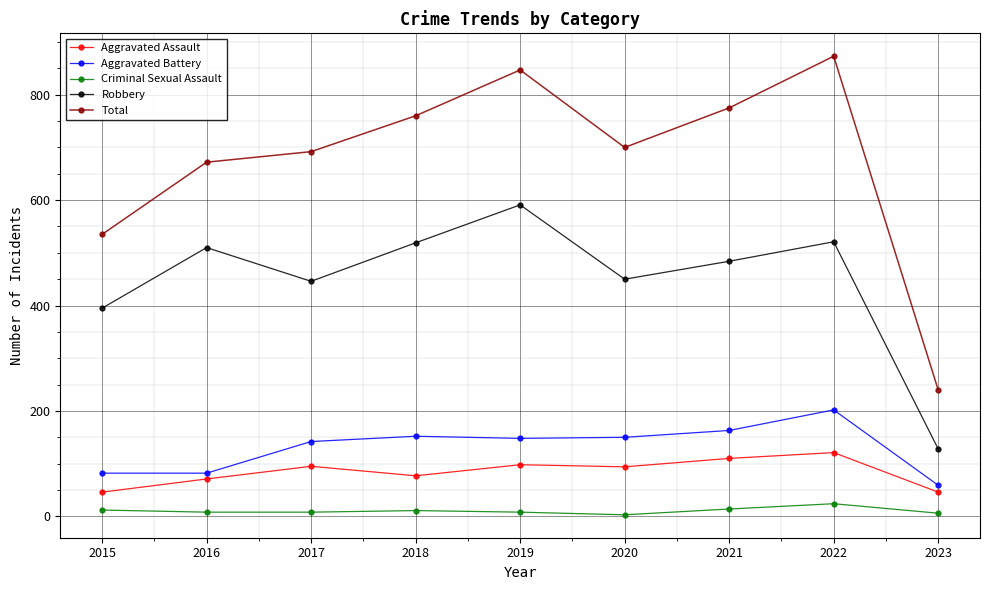

The Criminal Sexual Assault series shows 8 at 2019. True or false?

True